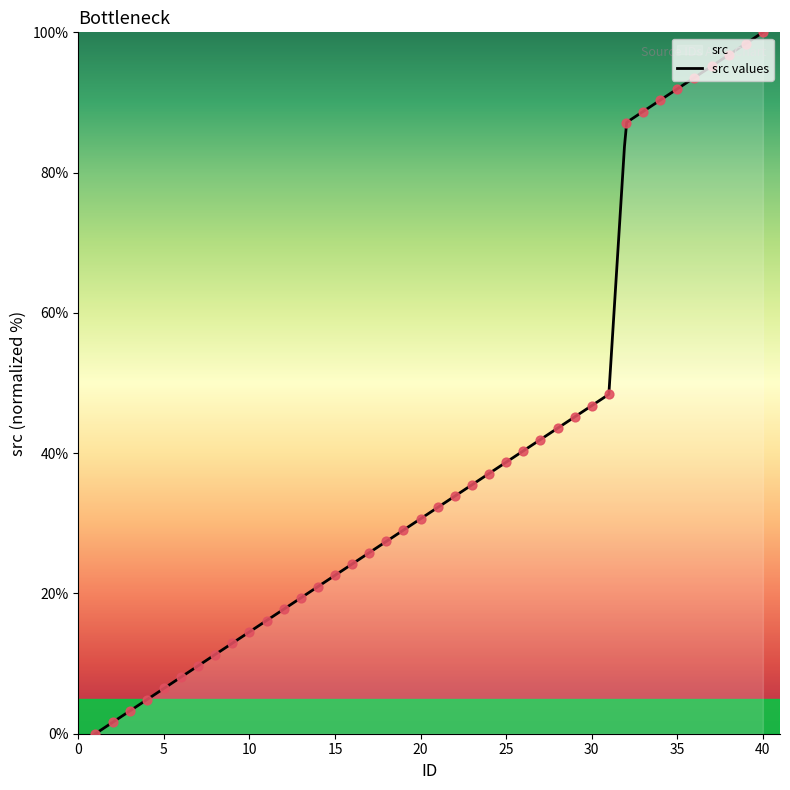

What is the ratio of the value at 36 to the value at 23?

2.6